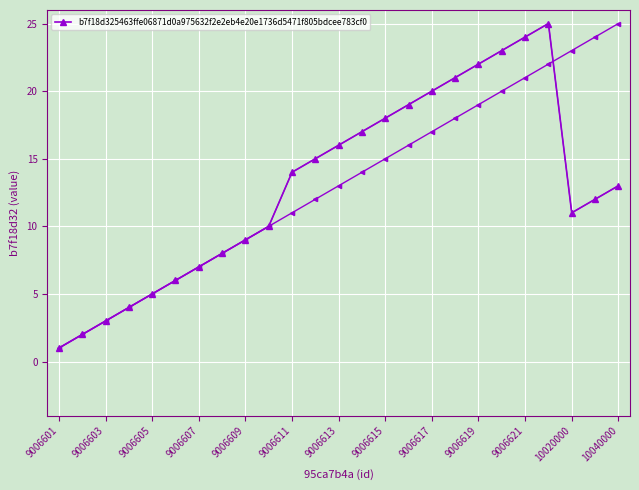

How many data points does each series have?

25